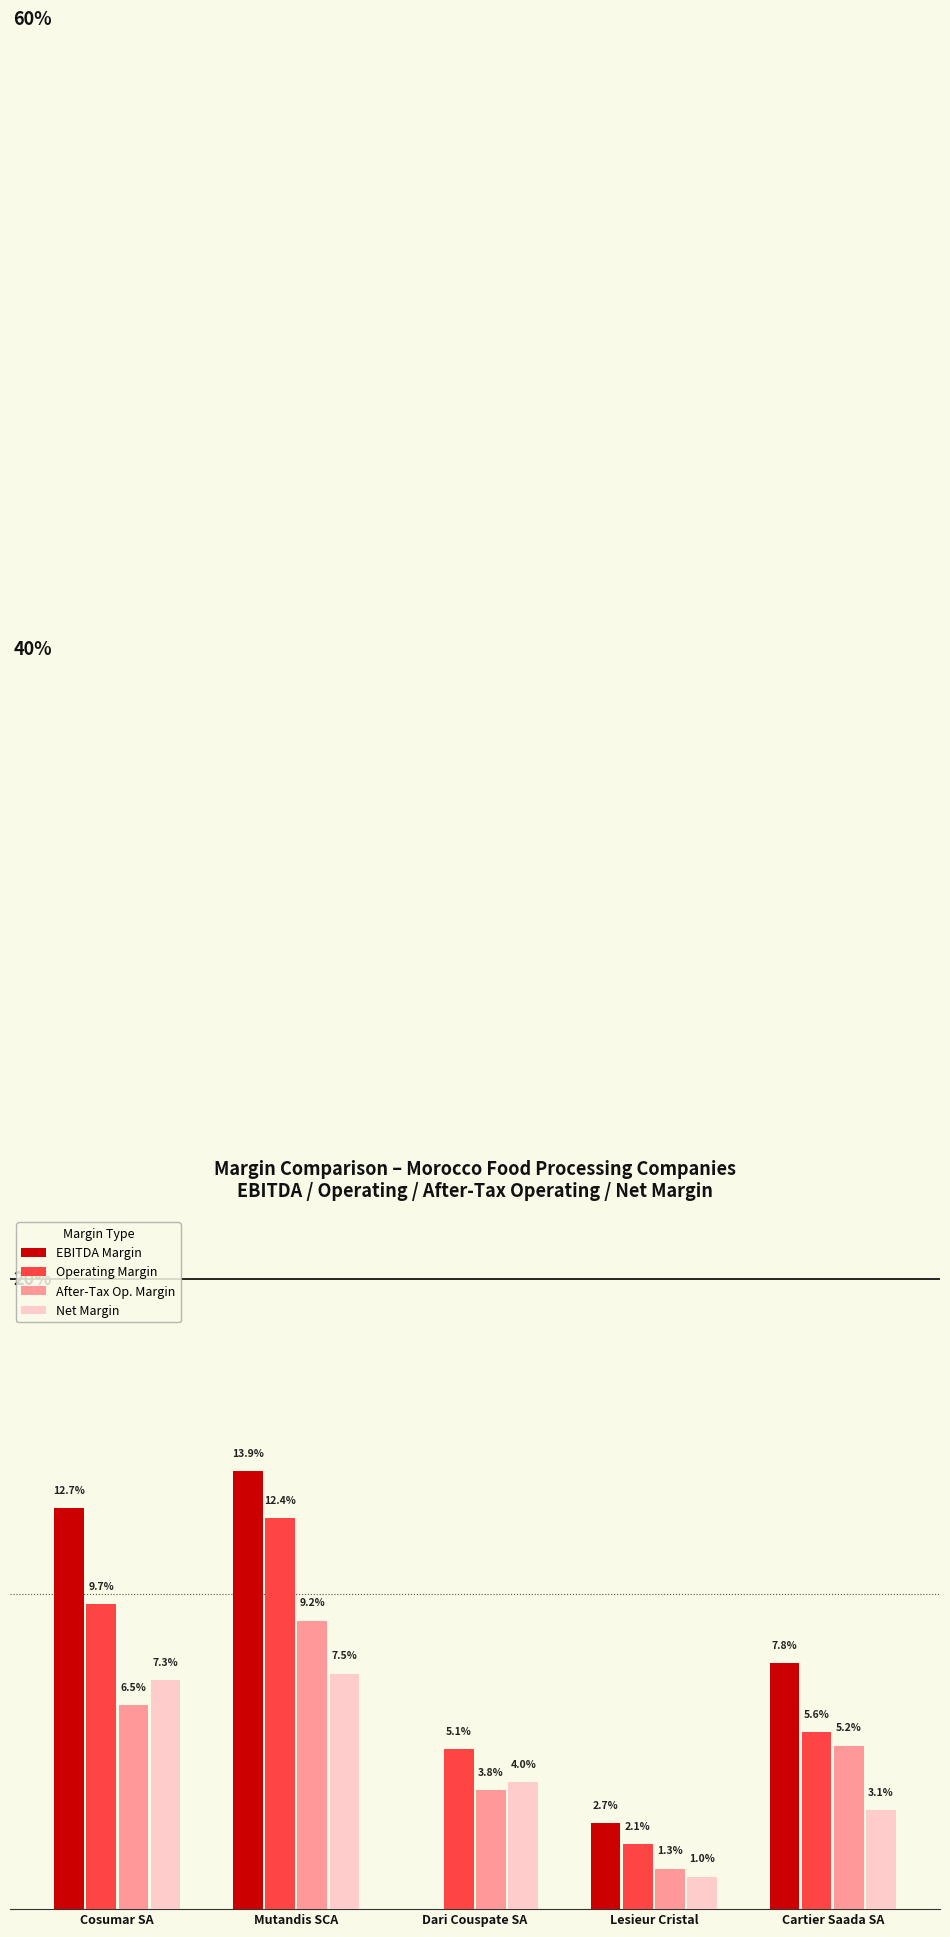

At which label does Net Margin first exceed 4?

Cosumar SA